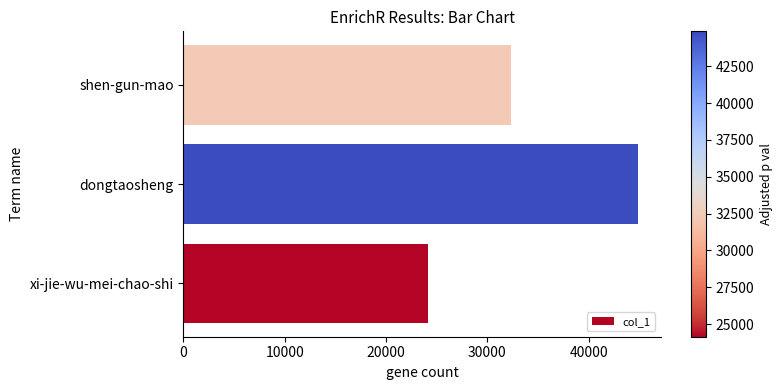

What is the smallest value displayed?

24141